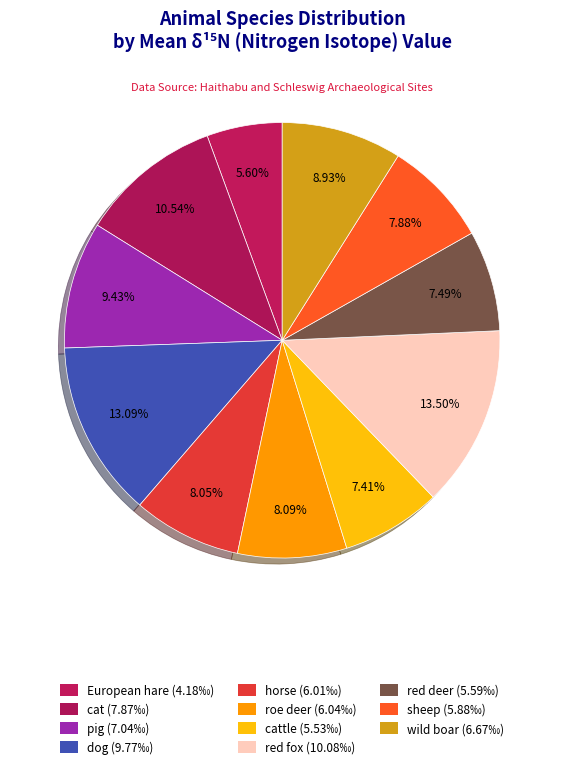

How many segments does this pie chart have?

11